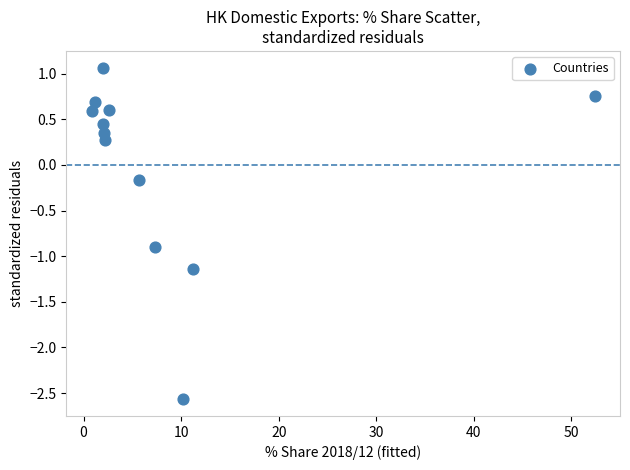

What is the range of X values (max minus min)?

51.6